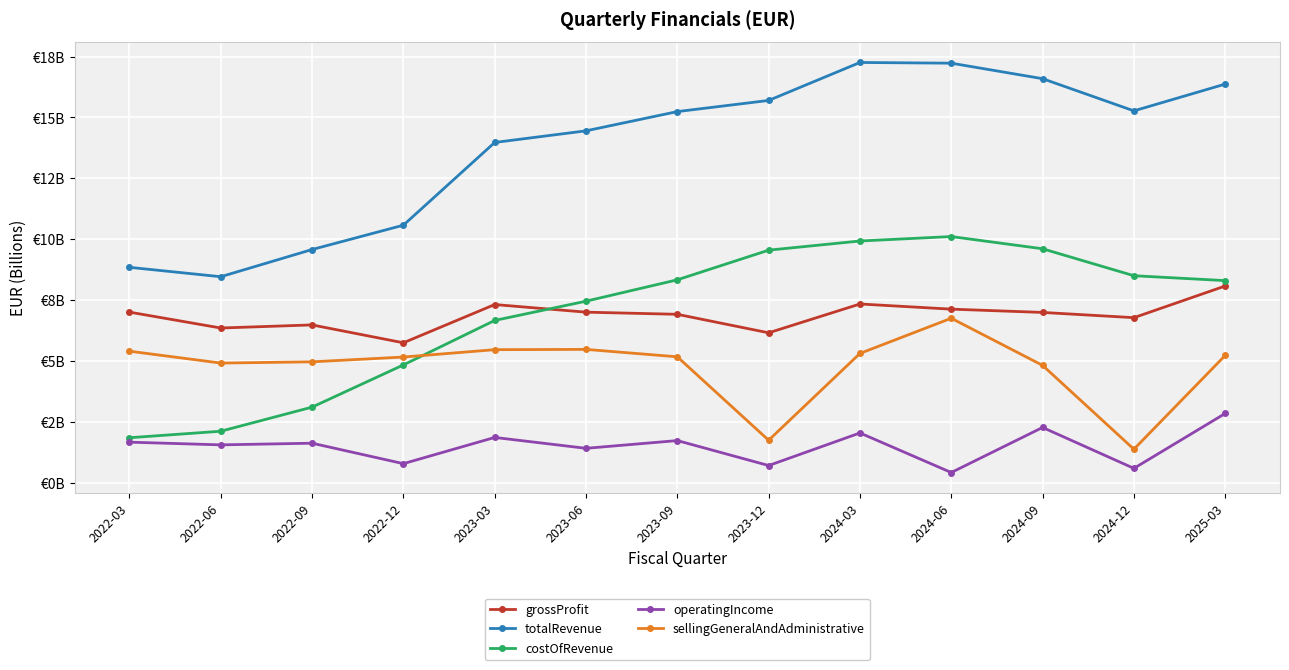

What is the difference between the maximum and minimum values in the costOfRevenue series?

8.3